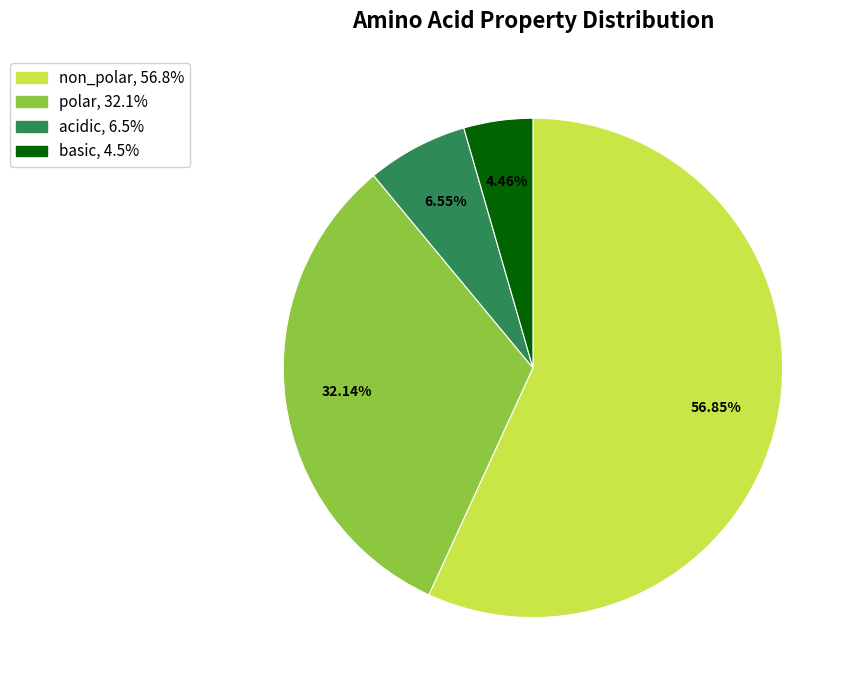

True or false: non_polar accounts for 71% of the total.

False